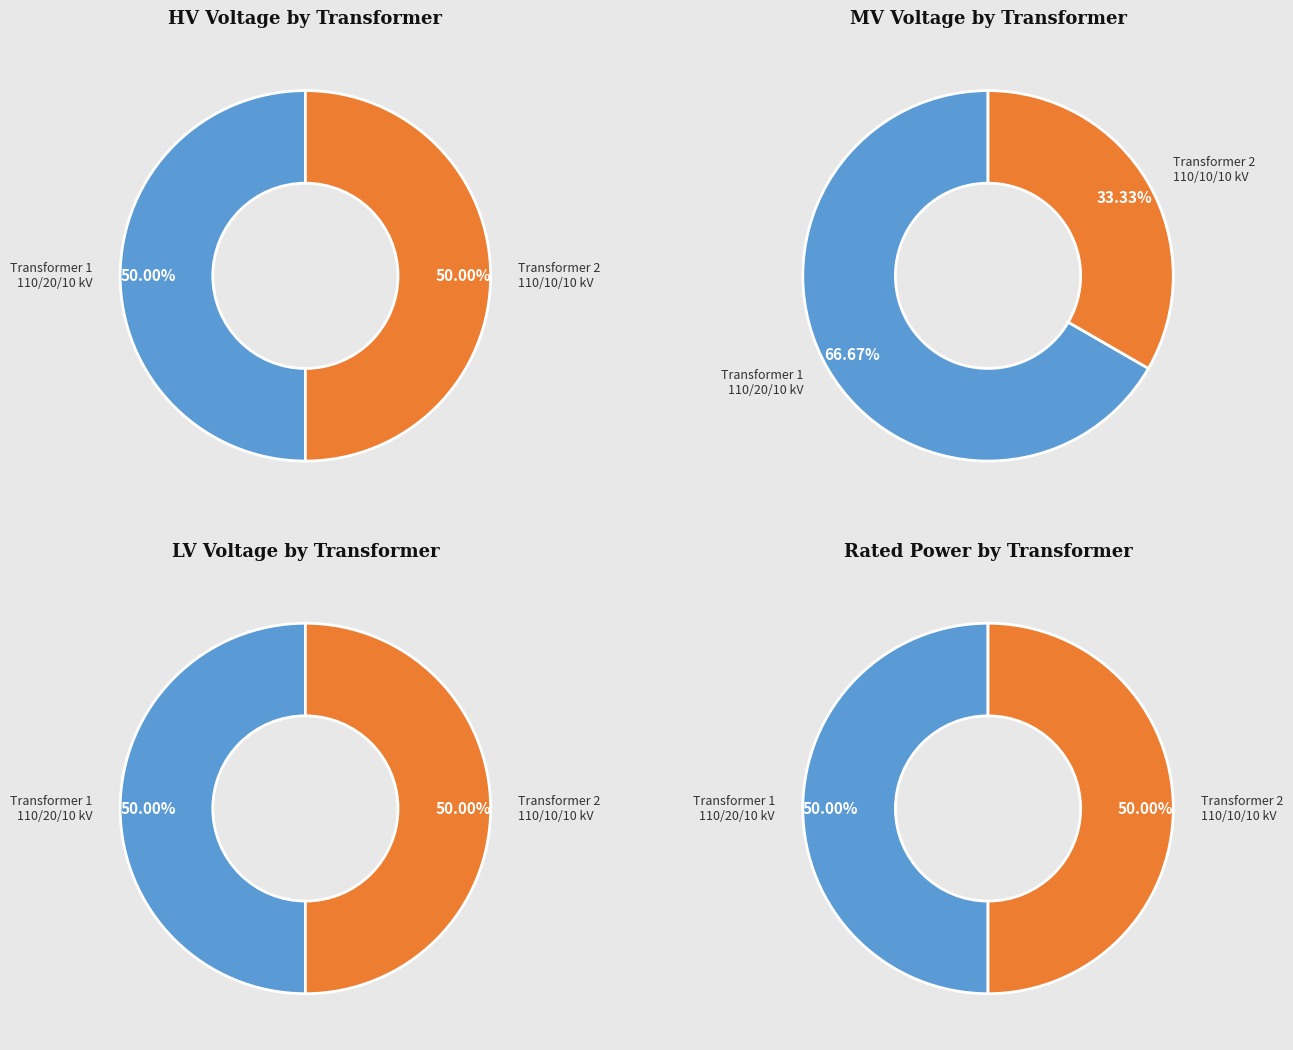

Rank the series by their maximum value, from lowest to highest.

vn_lv_kv, vn_mv_kv, sn_hv_mva, vn_hv_kv